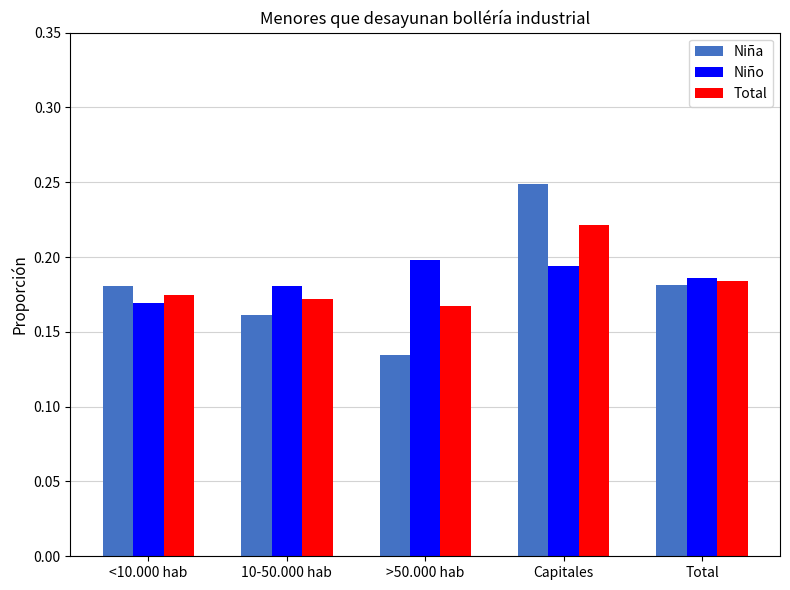

At which label is Niño closest to 0?

<10.000 hab